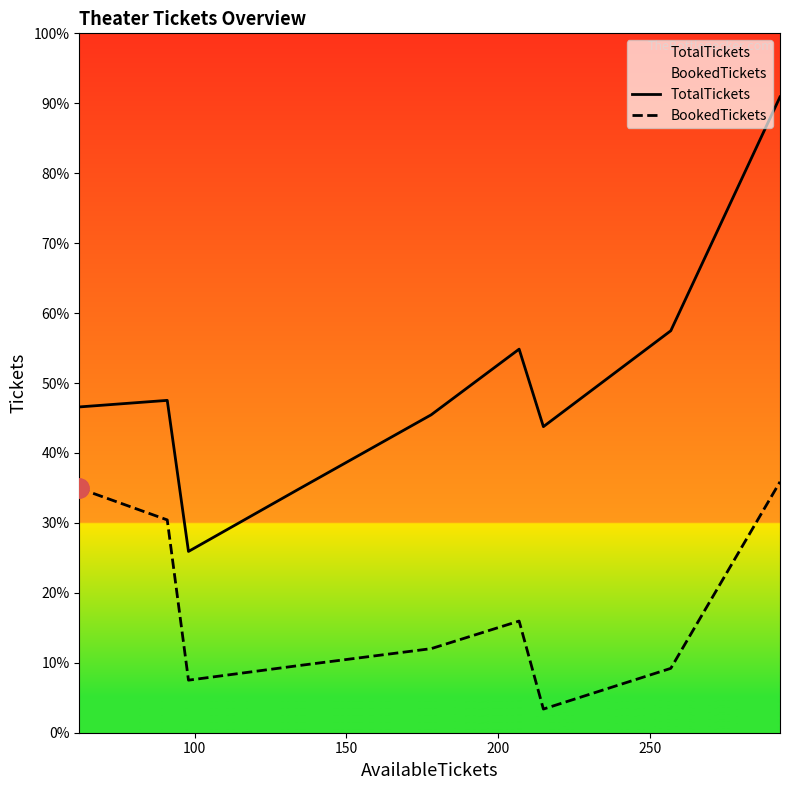

True or false: BookedTickets and TotalTickets intersect in this chart.

False